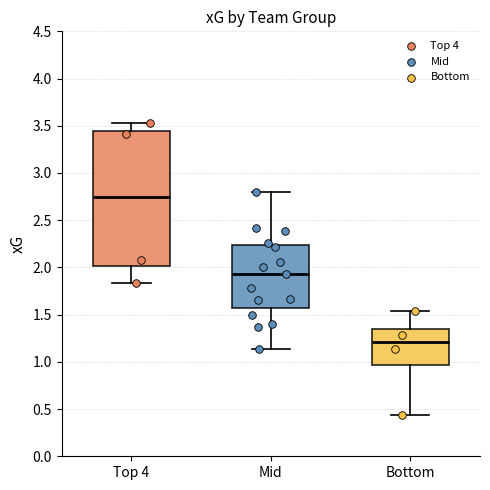

Where does the upper whisker of the box for Mid end on the y-axis? The values are not printed on the chart, so give them approximately, as read against the axis.

2.80